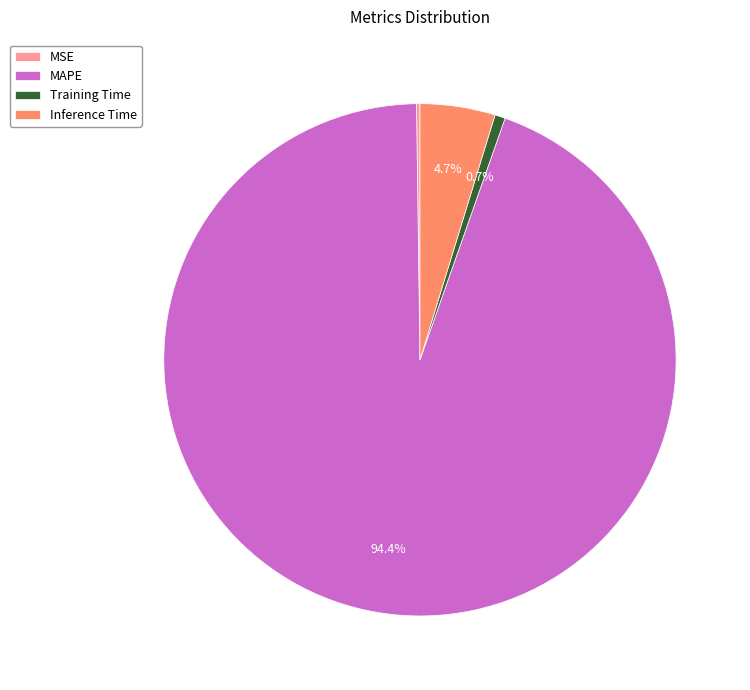

To the nearest percent, what is the average slice percentage?

25%